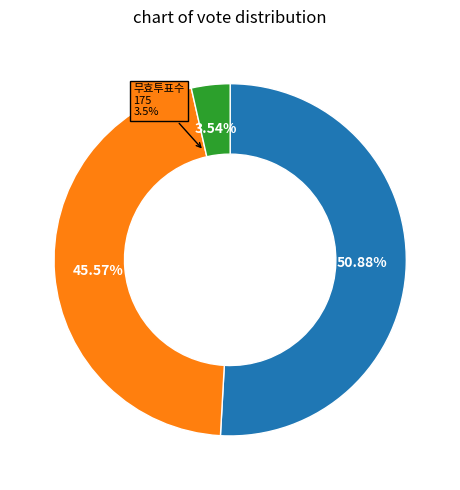

Which has a higher value, 무효투표수 or 무소속이기록?

무소속이기록